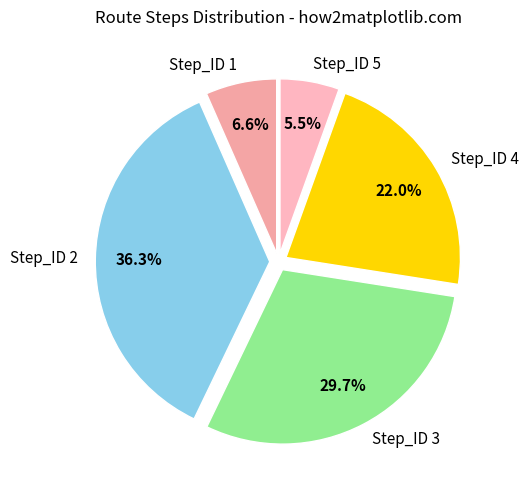

Does any single category account for the majority?

No